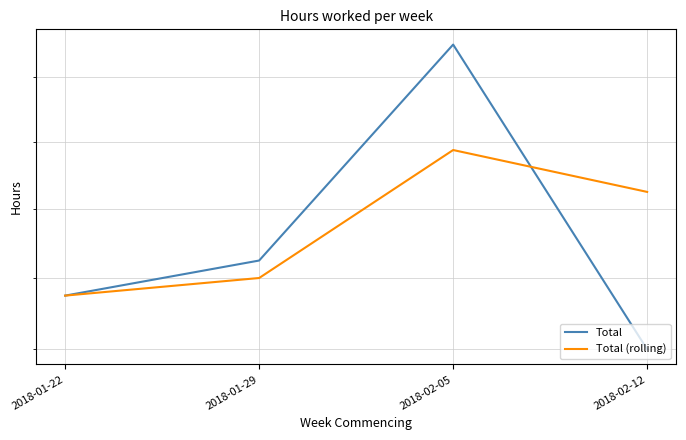

Where do Total (rolling) and Total first cross each other?

2018-02-05 and 2018-02-12